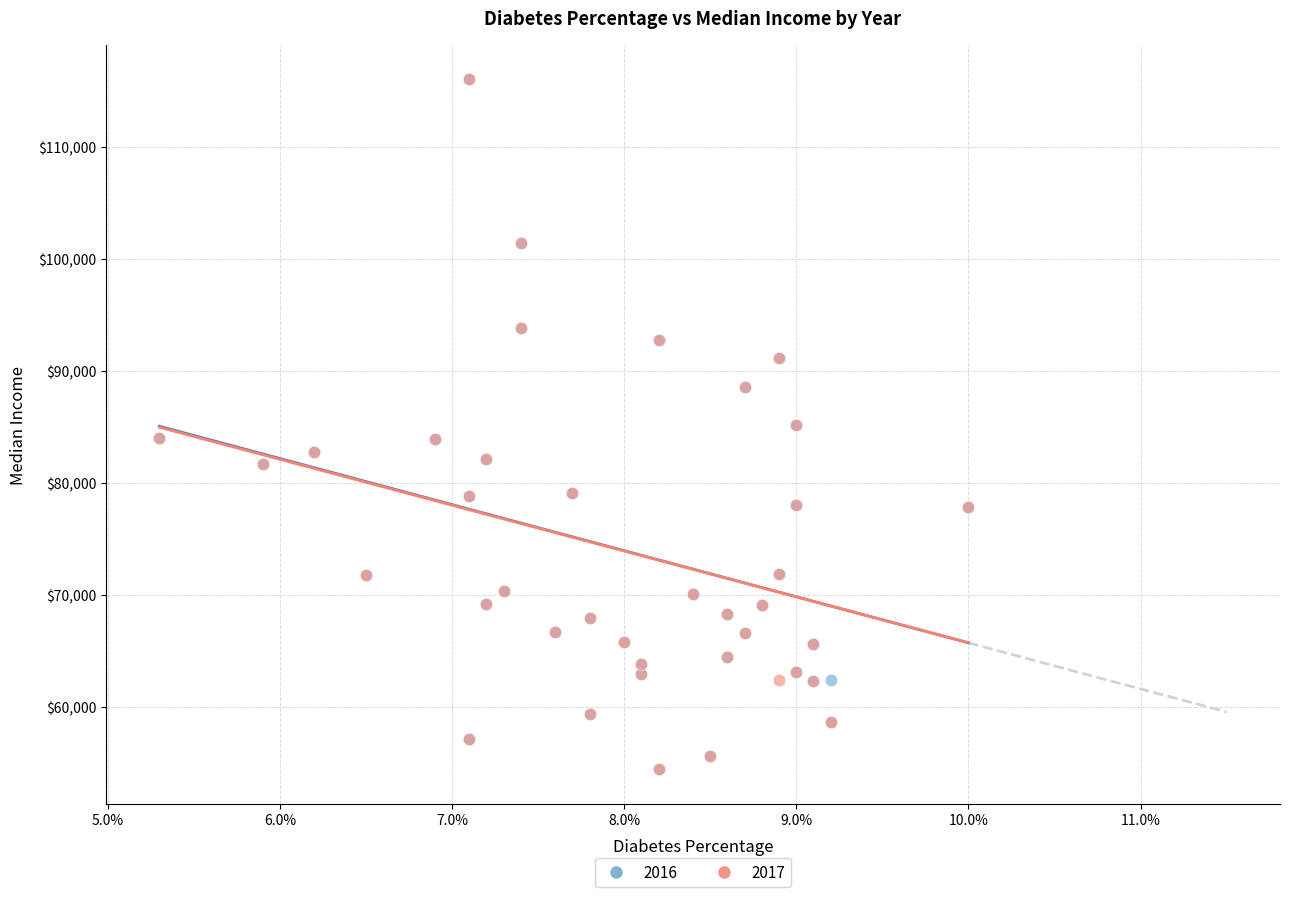

What are all the series names shown in the legend?

2016, 2017